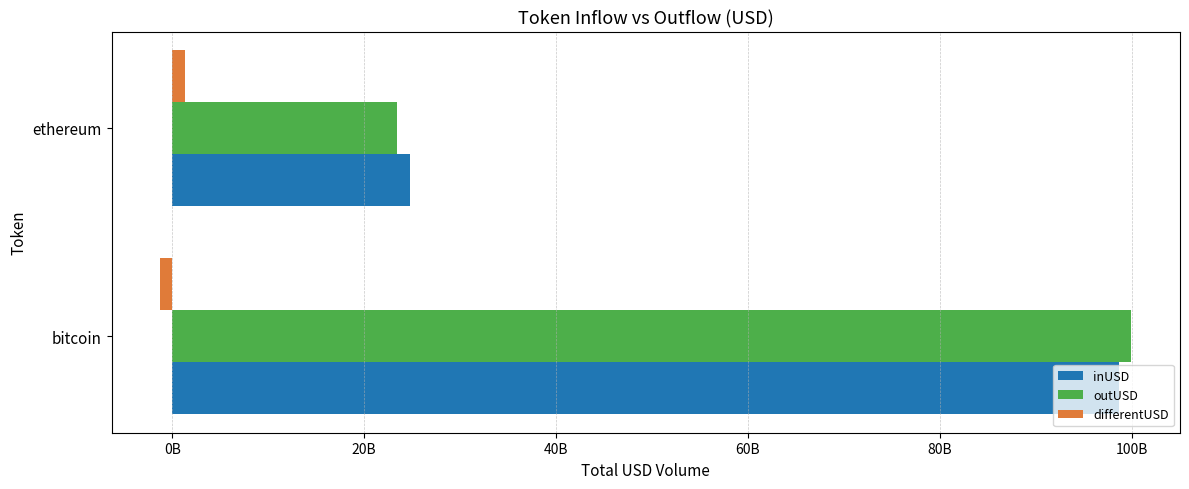

What are all the series names shown in the legend?

inUSD, outUSD, differentUSD